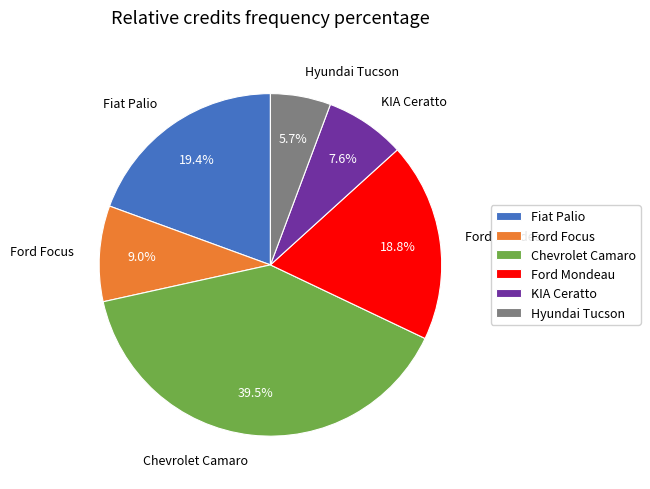

Count the number of slices in the pie.

6